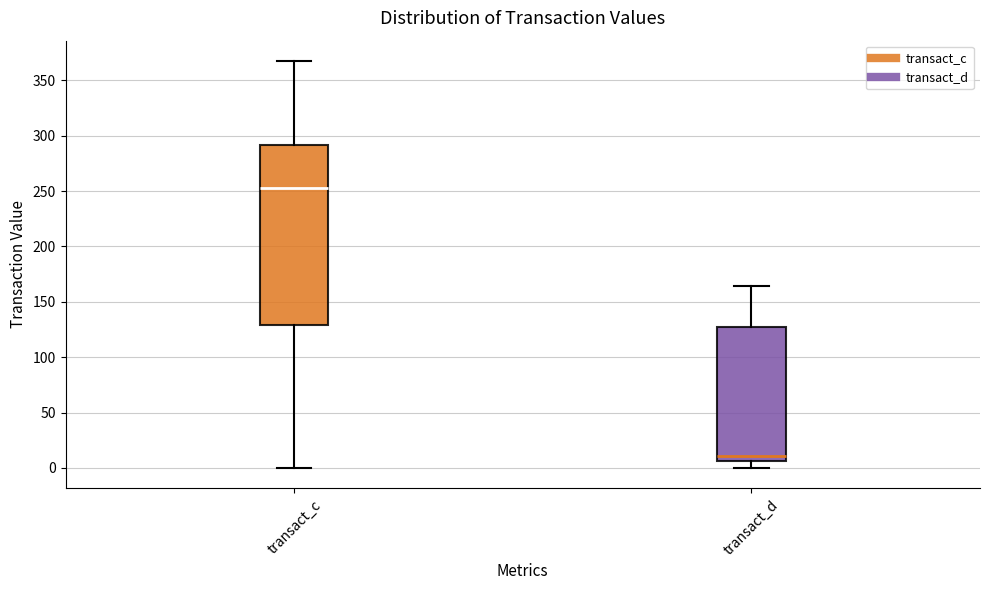

Which box has the lowest median line?

transact_d